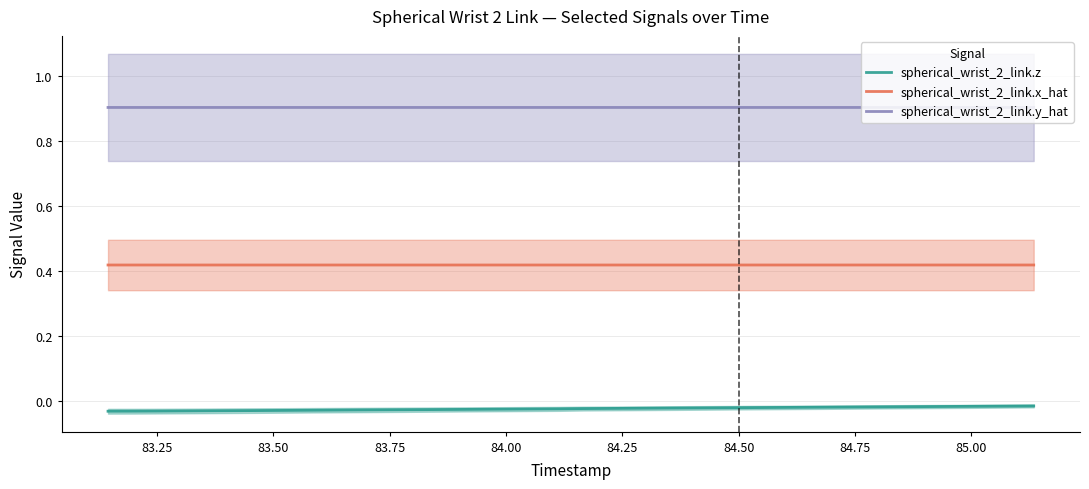

What is the minimum value for spherical_wrist_2_link.y_hat?

0.9